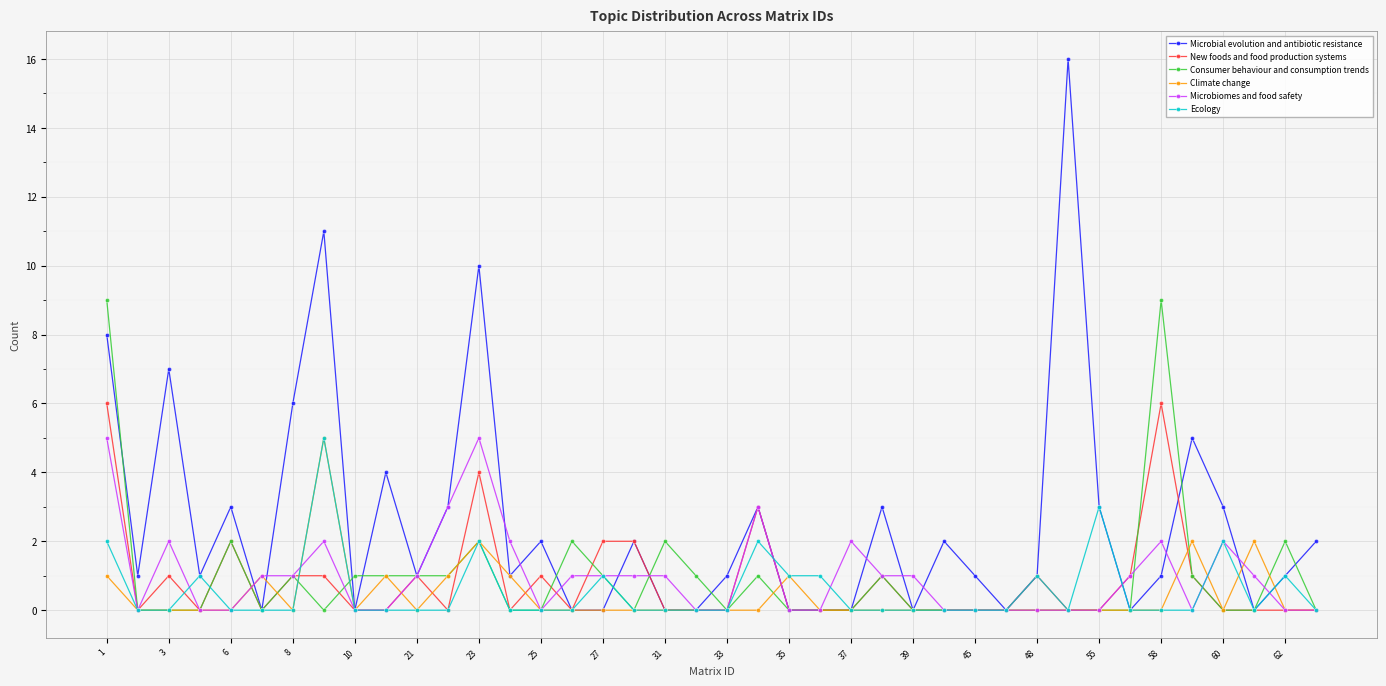

Reading left to right, what are all the values shown in this chart?

Microbial evolution and antibiotic resistance: 8	1	7	1	3	0	6	11	0	4	1	3	10	1	2	0	0	2	0	0	1	3	0	0	0	3	0	2	1	0	1	16	3	0	1	5	3	0	1	2
New foods and food production systems: 6	0	1	0	2	0	1	1	0	0	1	0	4	0	1	0	2	2	0	0	0	3	0	0	0	1	0	0	0	0	1	0	0	1	6	1	0	0	0	0
Consumer behaviour and consumption trends: 9	0	0	0	2	0	1	0	1	1	1	1	2	0	0	2	1	0	2	1	0	1	0	0	0	1	0	0	0	0	0	0	0	0	9	1	0	0	2	0
Climate change: 1	0	0	0	0	1	0	5	0	1	0	1	2	1	0	0	0	0	0	0	0	0	1	0	0	0	0	0	0	0	0	0	0	0	0	2	0	2	0	0
Microbiomes and food safety: 5	0	2	0	0	1	1	2	0	0	1	3	5	2	0	1	1	1	1	0	0	3	0	0	2	1	1	0	0	0	0	0	0	1	2	0	2	1	0	0
Ecology: 2	0	0	1	0	0	0	5	0	0	0	0	2	0	0	0	1	0	0	0	0	2	1	1	0	0	0	0	0	0	1	0	3	0	0	0	2	0	1	0